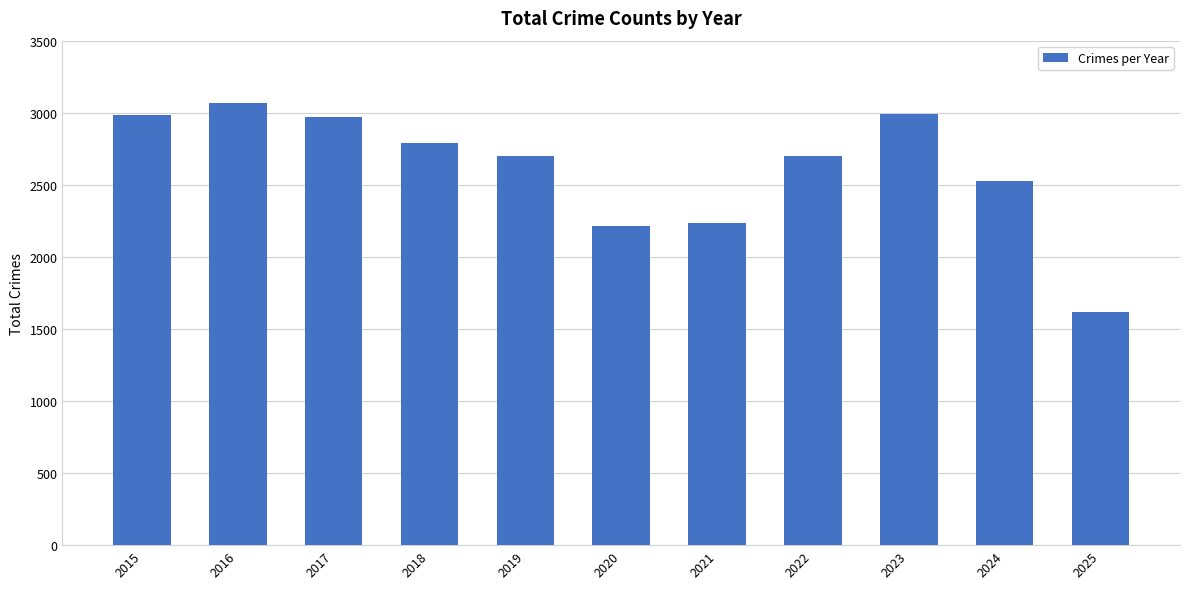

What is the value of the 6th bar from the left?

2211